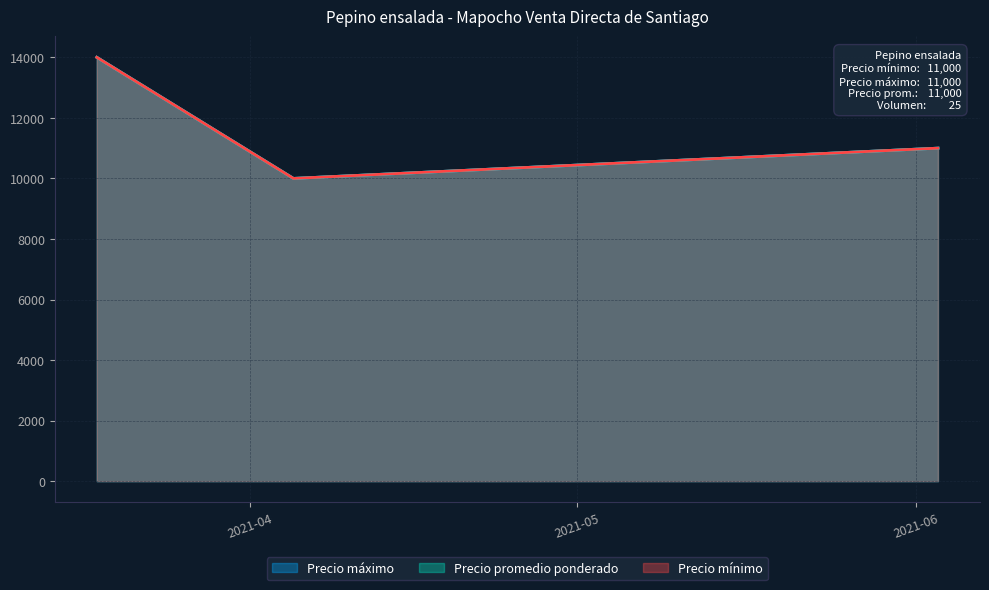

Which series has the widest spread of values?

Precio mínimo